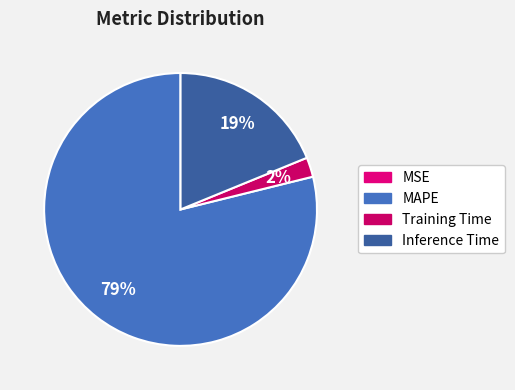

What percentage do MAPE and Inference Time together represent?

97.7%